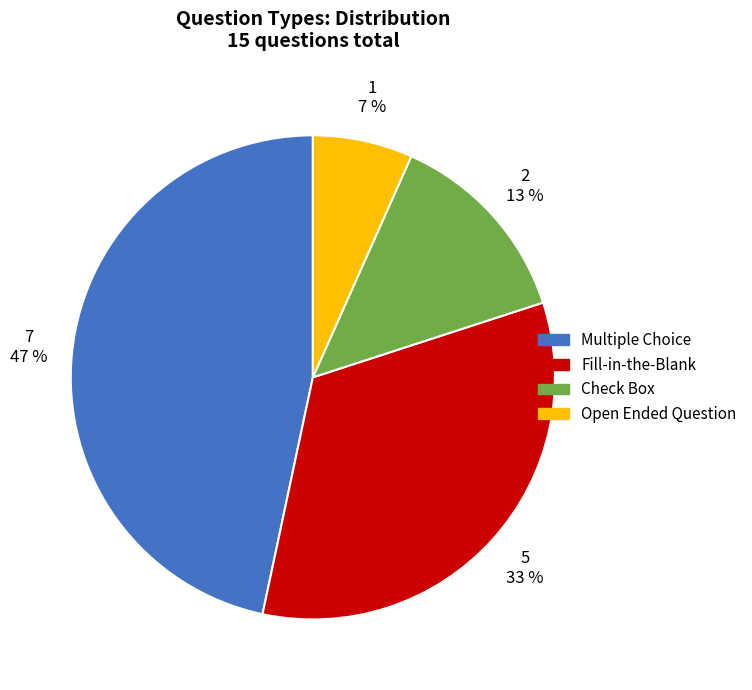

How many slices are in this pie chart?

4